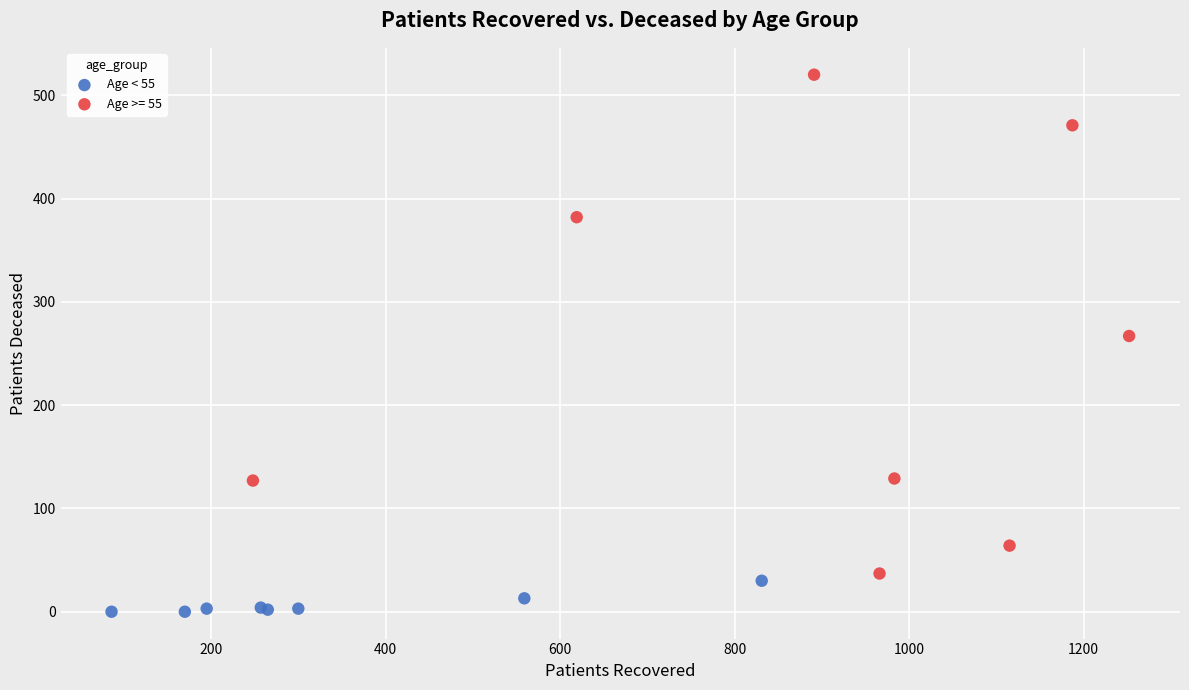

Which series contains the lowest Y value?

Age < 55